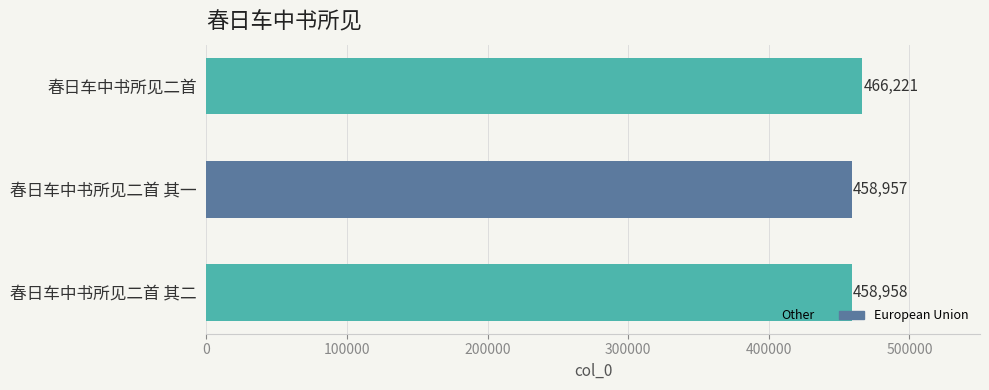

Reading top to bottom, list all the values displayed in this chart.

466221	458957	458958